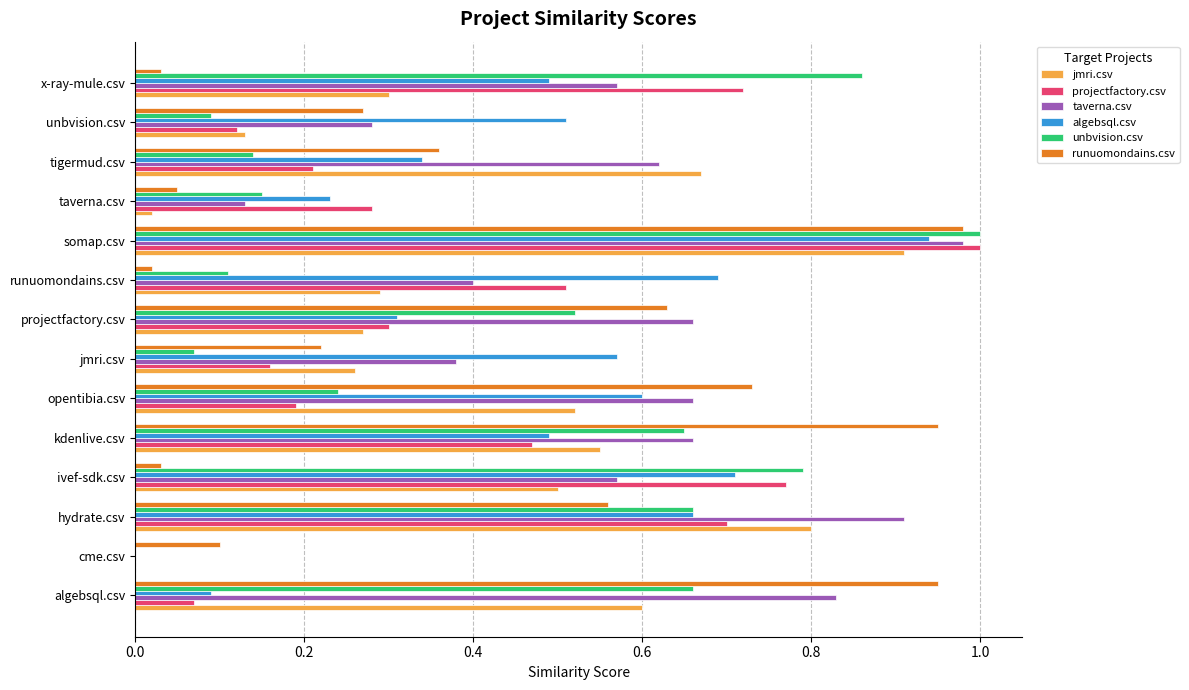

Is it true that jmri.csv equals 0.2 at unbvision.csv?

False